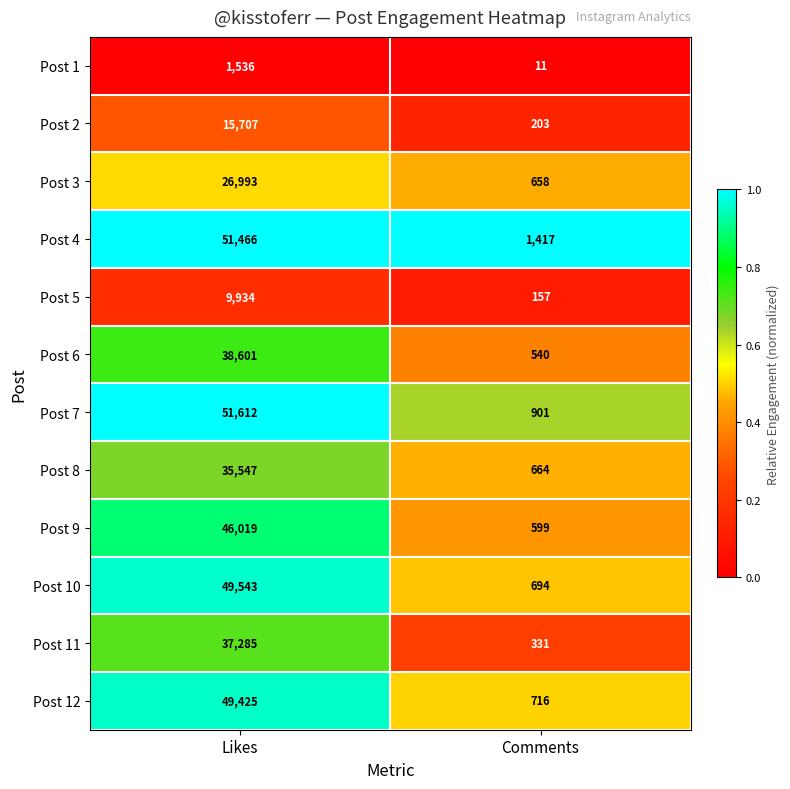

What is the approximate value of Post 11 at Likes, to the nearest 50?

37300